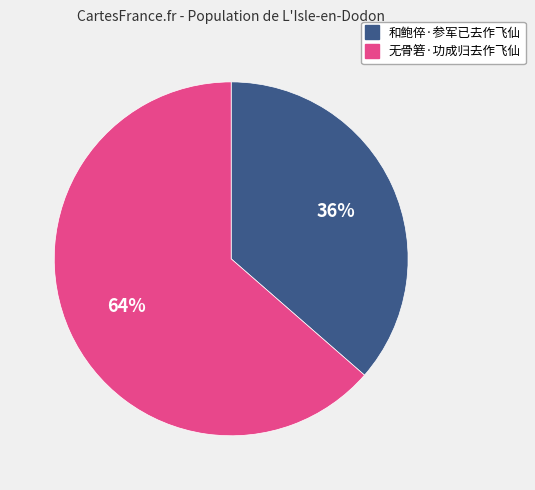

Rank the categories by value from highest to lowest.

无骨箬·功成归去作飞仙, 和鲍倅·参军已去作飞仙